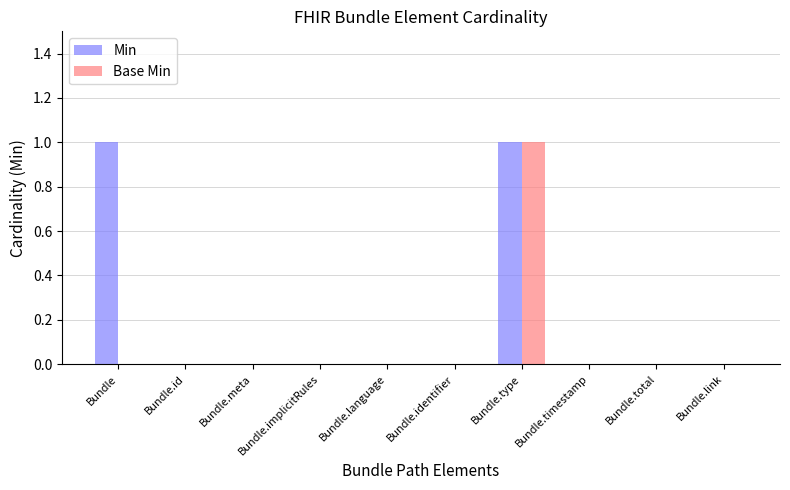

At which category is the sum across all series the highest?

Bundle.type